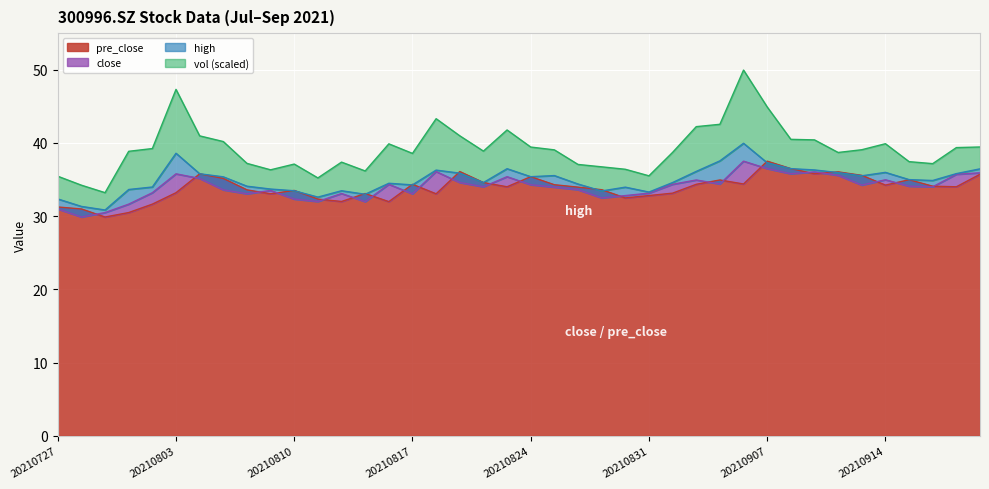

How many data points does each series have?

40